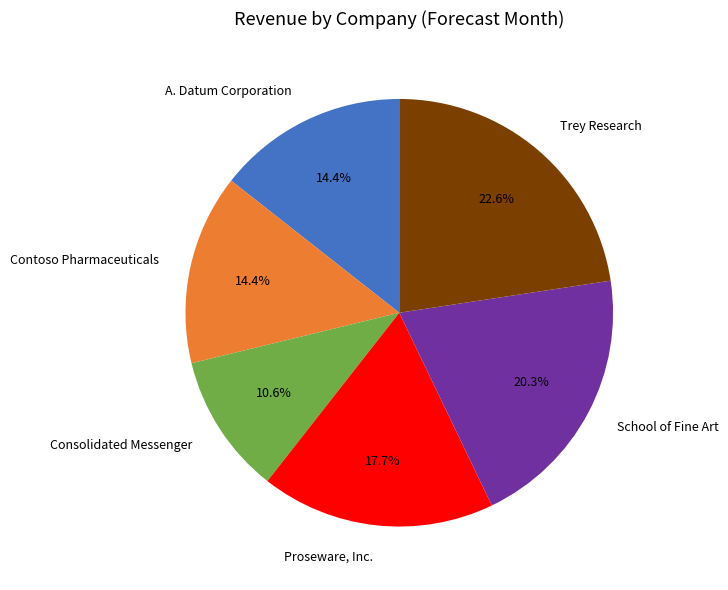

Which category has the biggest portion of the pie?

Trey Research